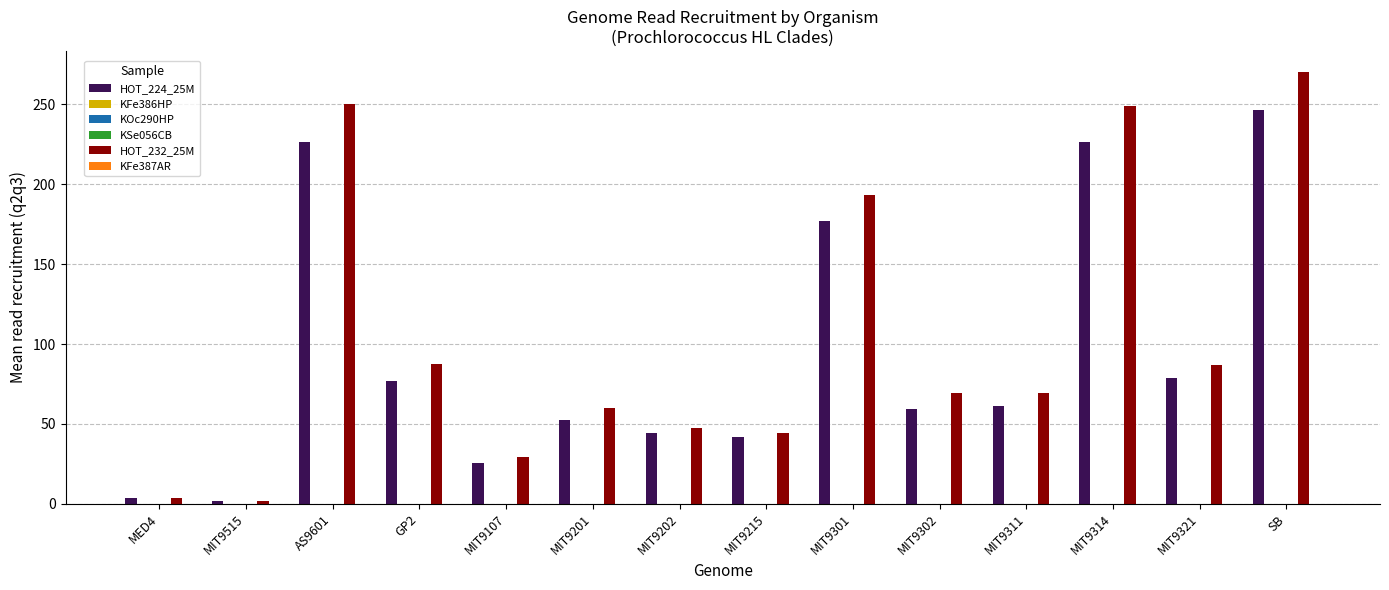

Which series changed the most between MIT9107 and MIT9201?

HOT_232_25M